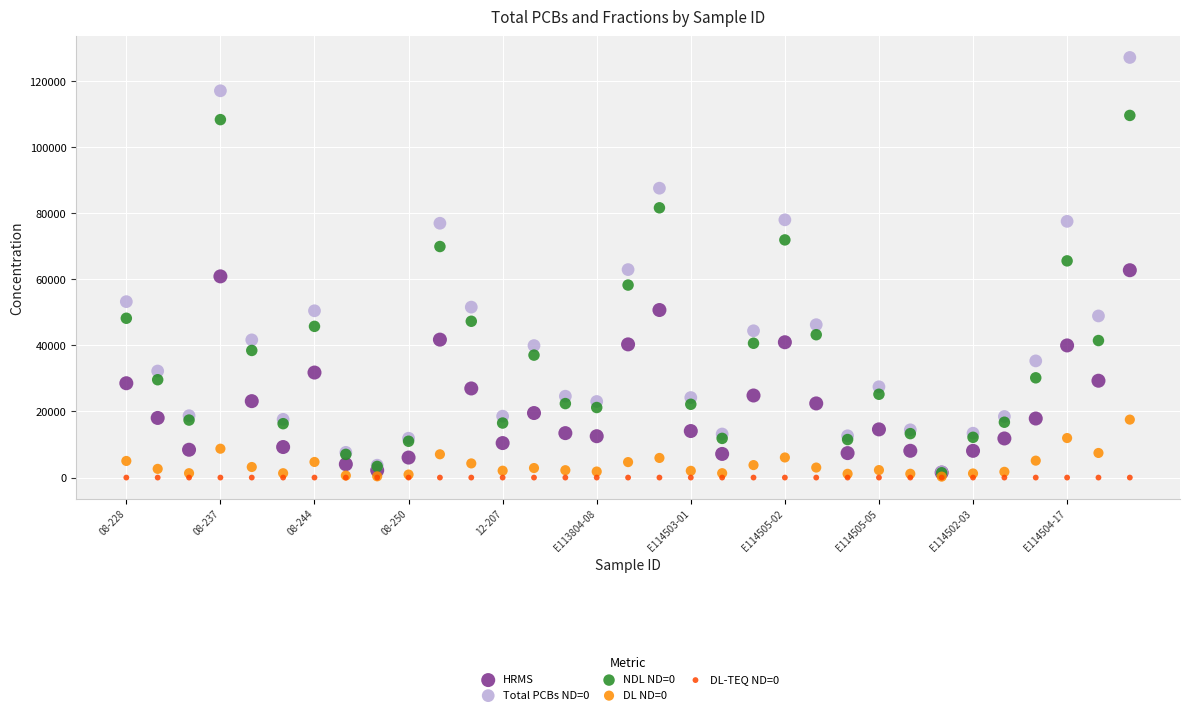

Which series has the widest spread of Y values?

Total PCBs ND=0